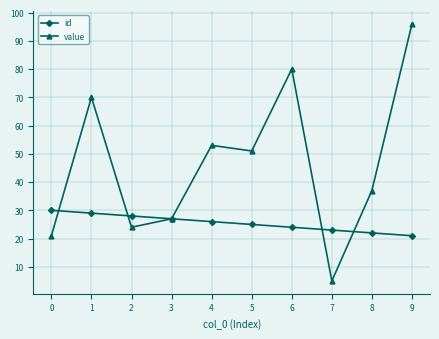

Reading right to left, what are all the values shown in this chart?

id: 9=21	8=22	7=23	6=24	5=25	4=26	3=27	2=28	1=29	0=30
value: 9=96	8=37	7=5	6=80	5=51	4=53	3=27	2=24	1=70	0=21